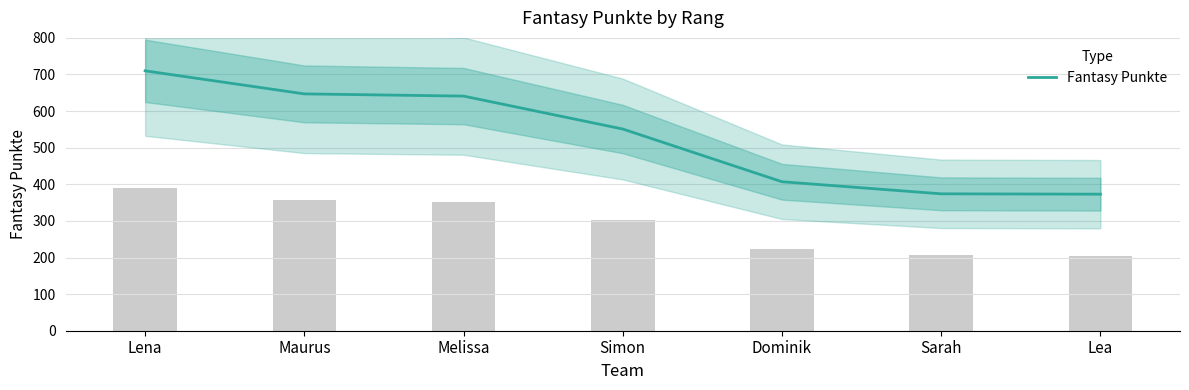

The value at Melissa is 641. True or false?

True